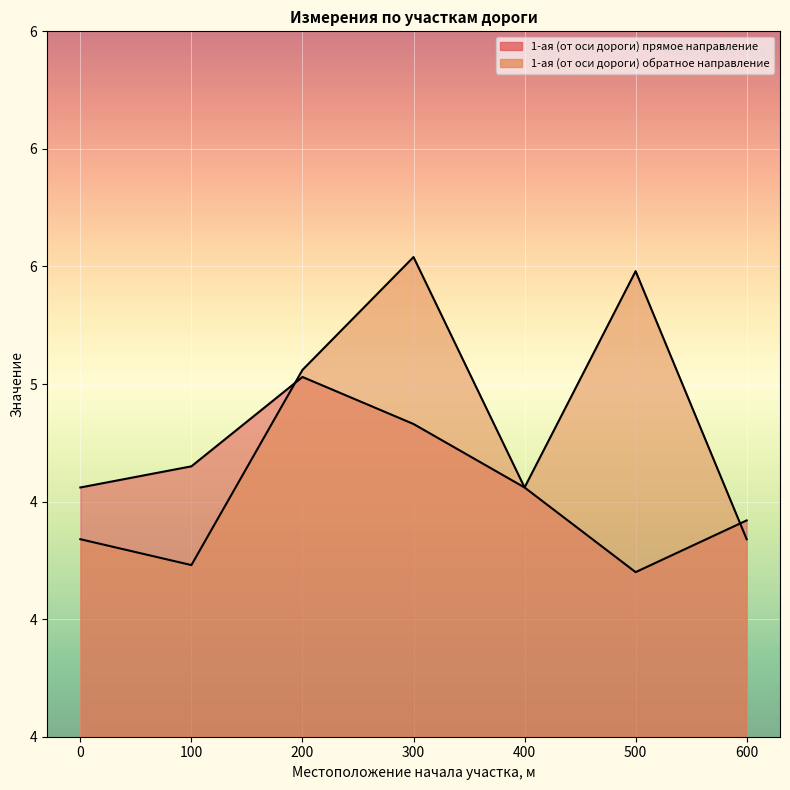

What is the minimum value shown in the chart?

4.2